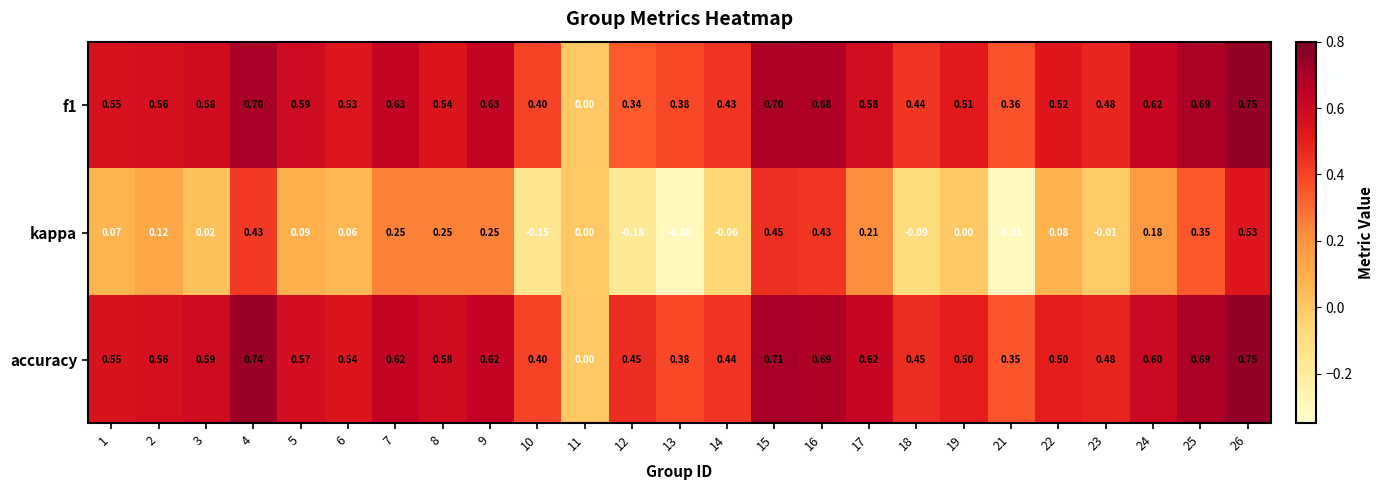

What is the total value across all series at 15?

1.9